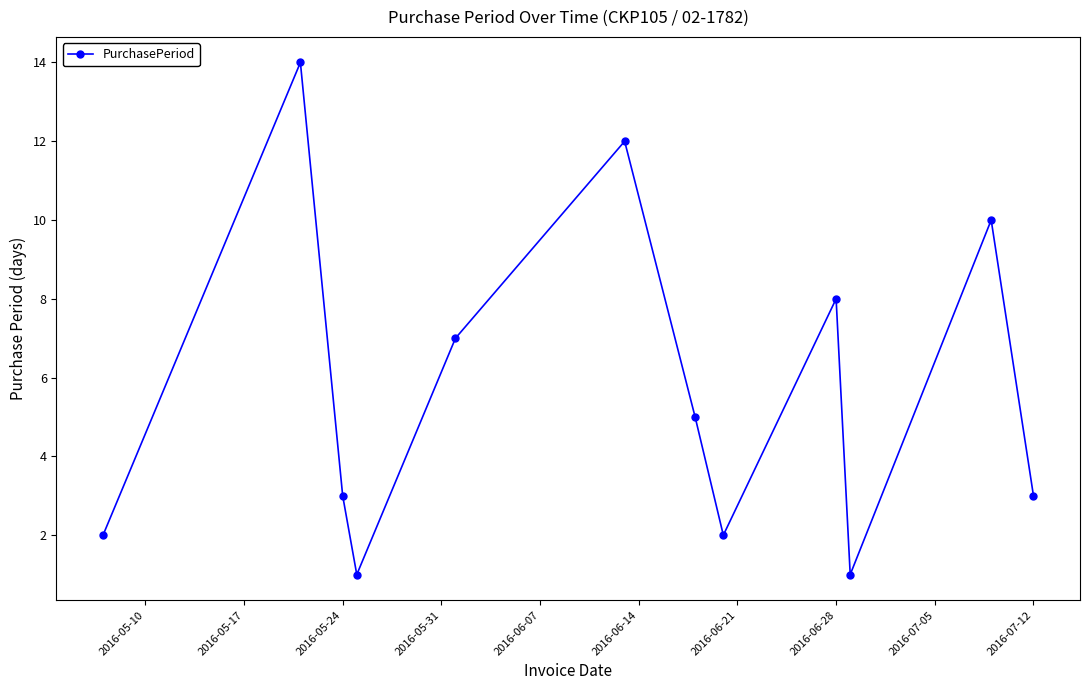

How many categories are shown in the chart?

12